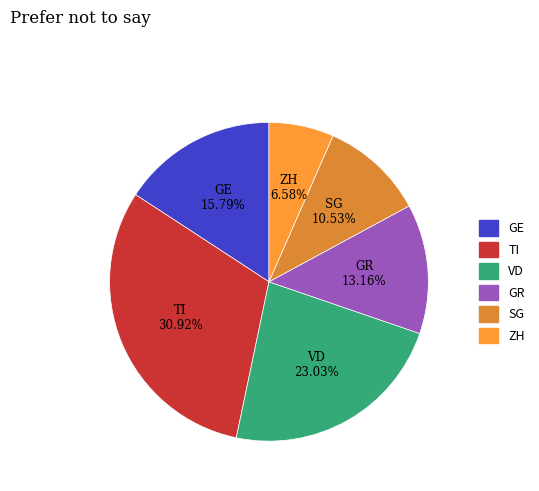

What is the smallest slice in the pie chart?

ZH